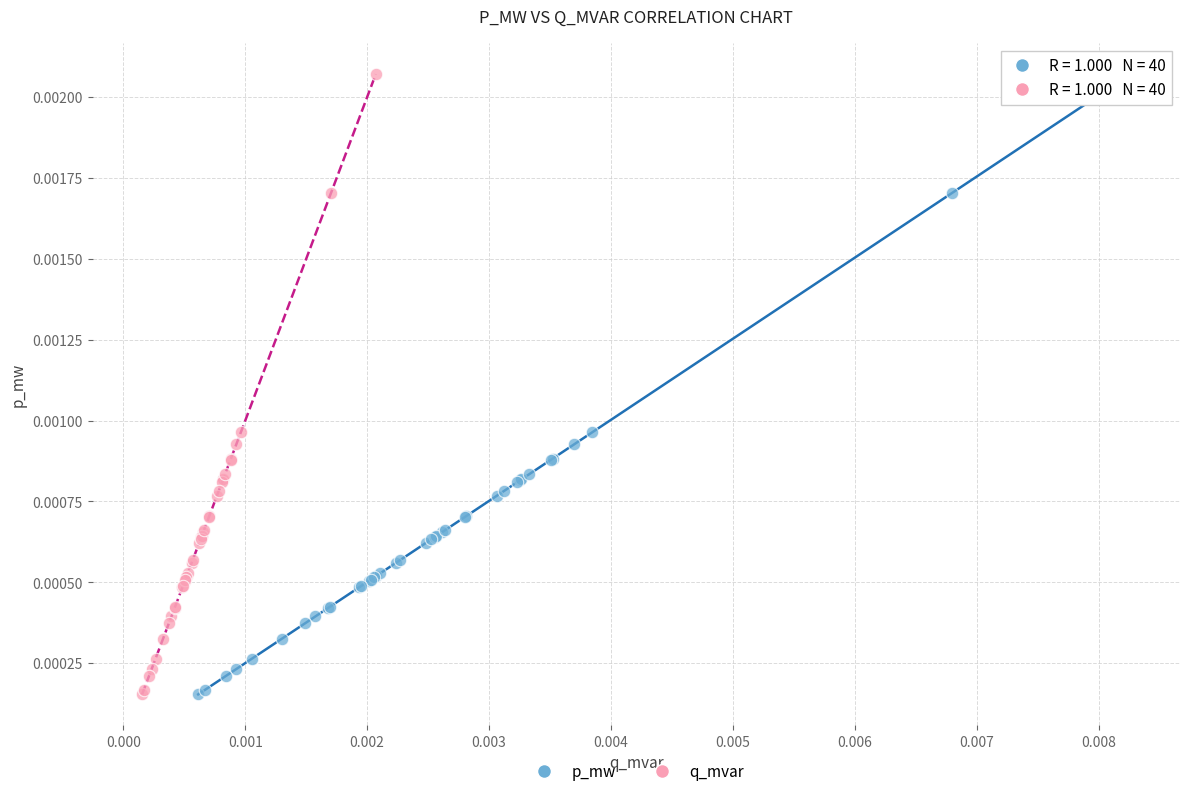

What are all the series names shown in the legend?

p_mw, q_mvar